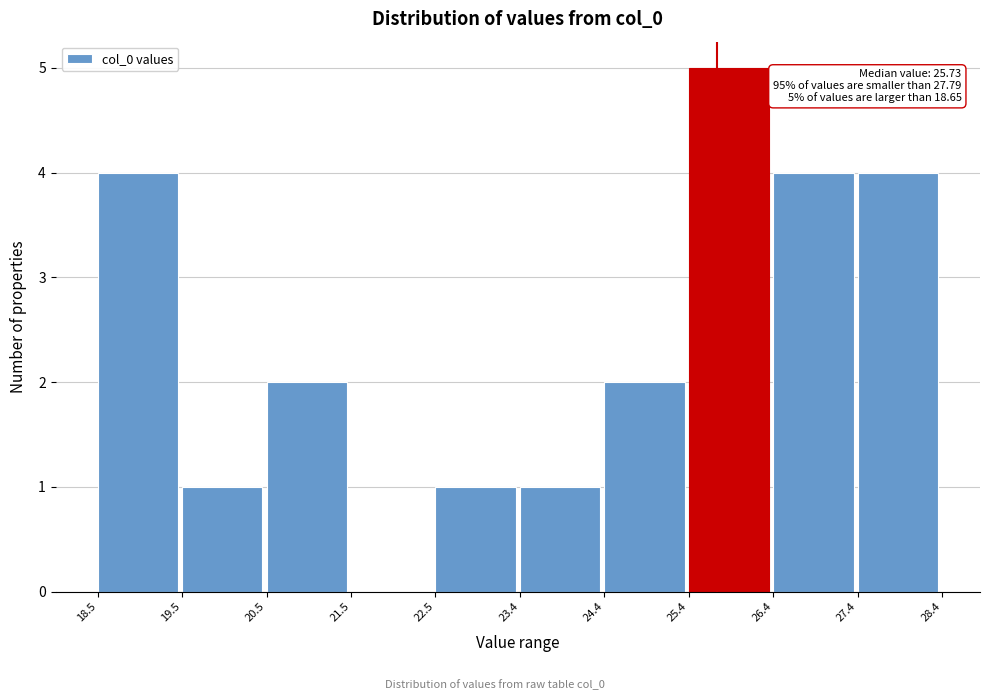

Which range on the x-axis has the tallest bar?

25.4 to 26.4